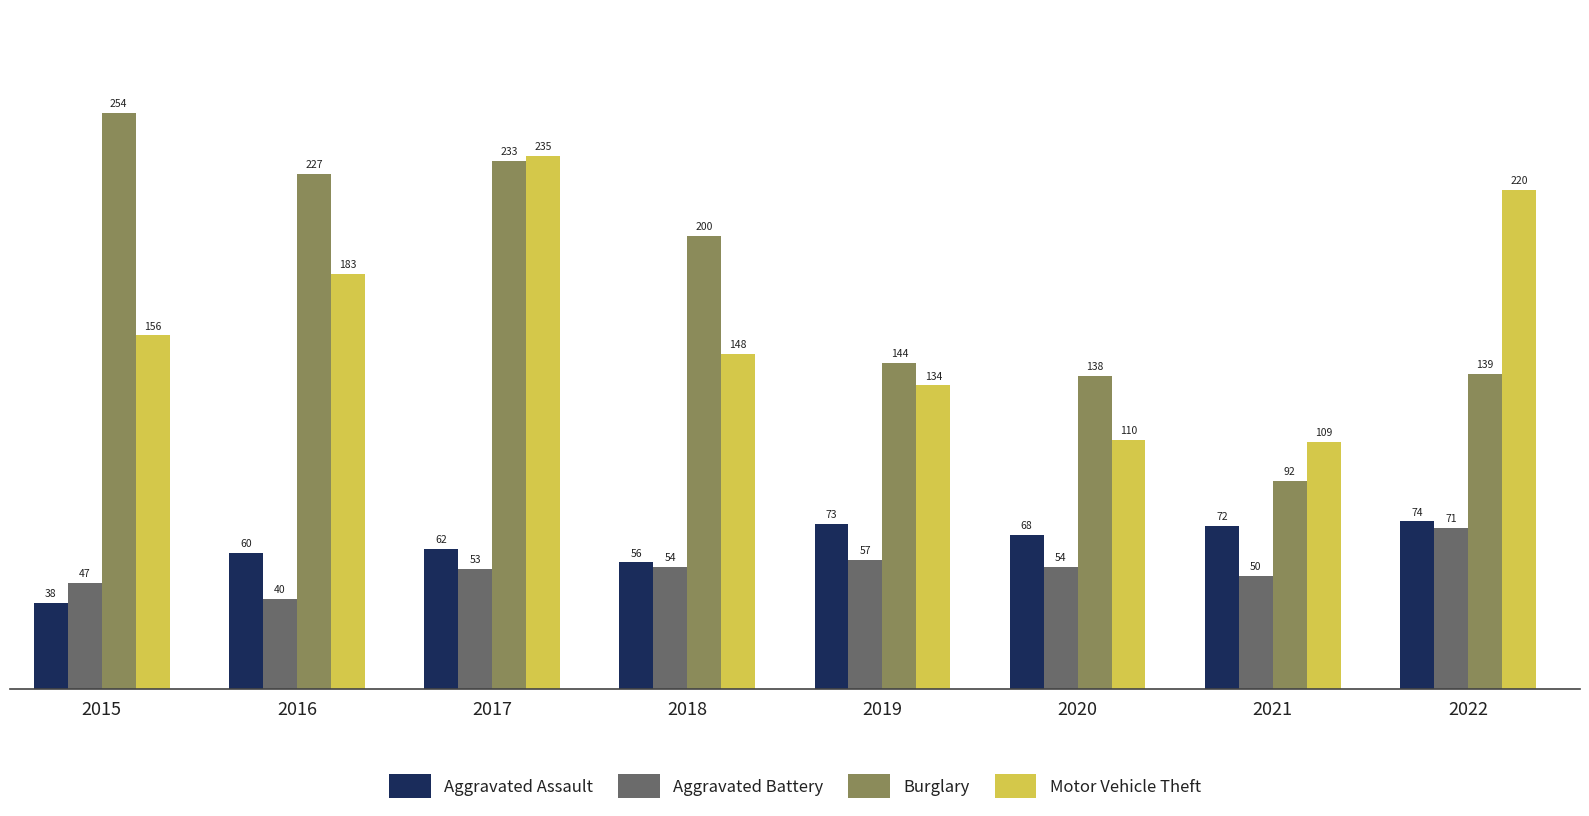

The value of Motor Vehicle Theft at 2022 is 220. True or false?

True